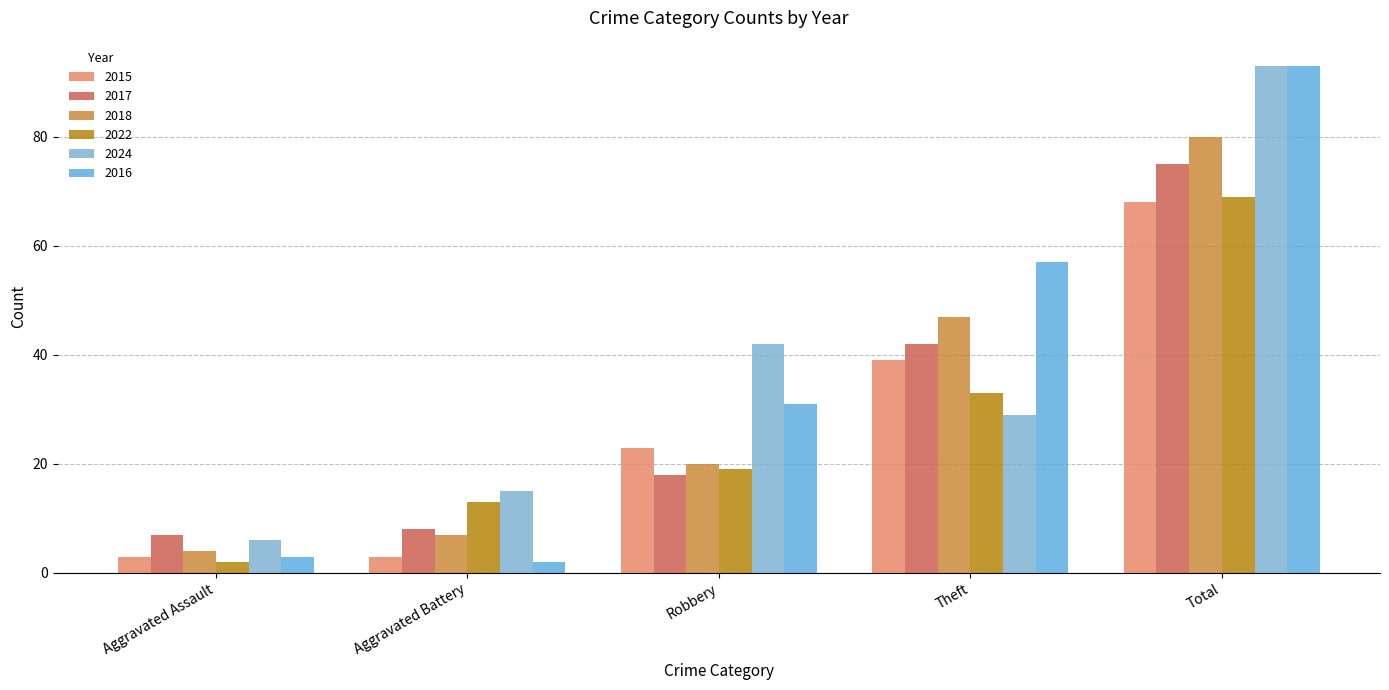

At how many categories does at least one series exceed 82?

1